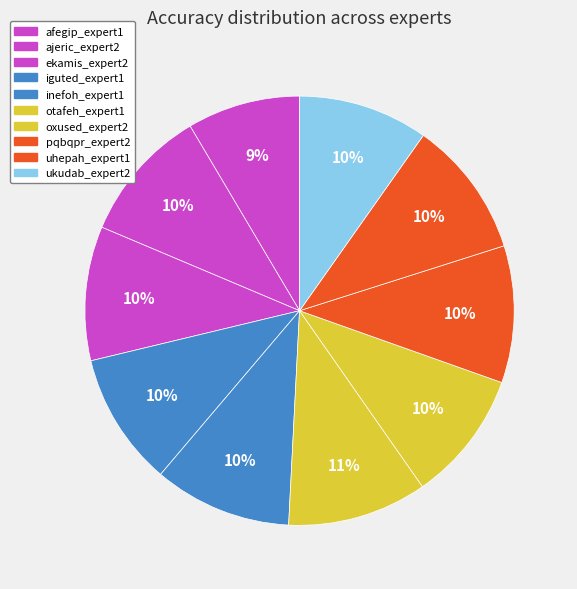

To the nearest percent, what portion does uhepah_expert1 represent?

10%